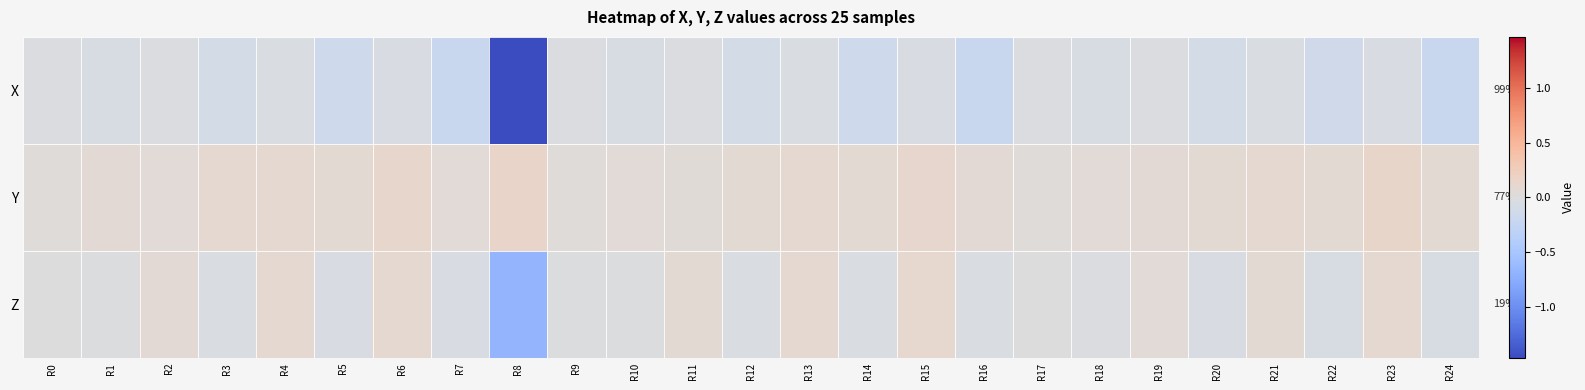

What is the difference between the highest and lowest values at R10?

0.1